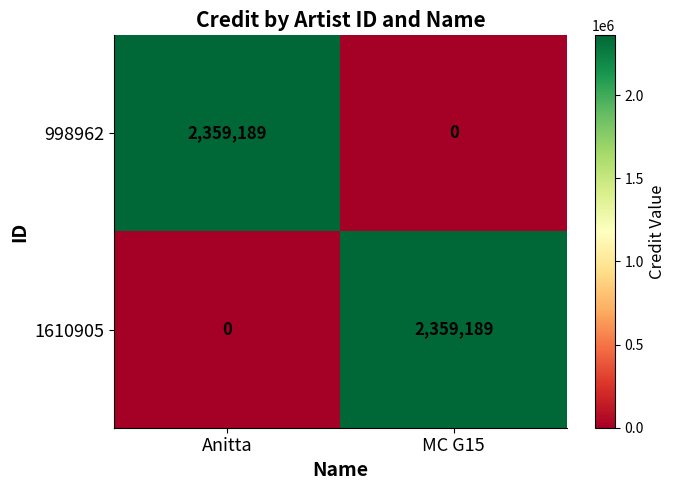

Is the value of 1610905 at Anitta greater than the value of 998962 at Anitta?

No